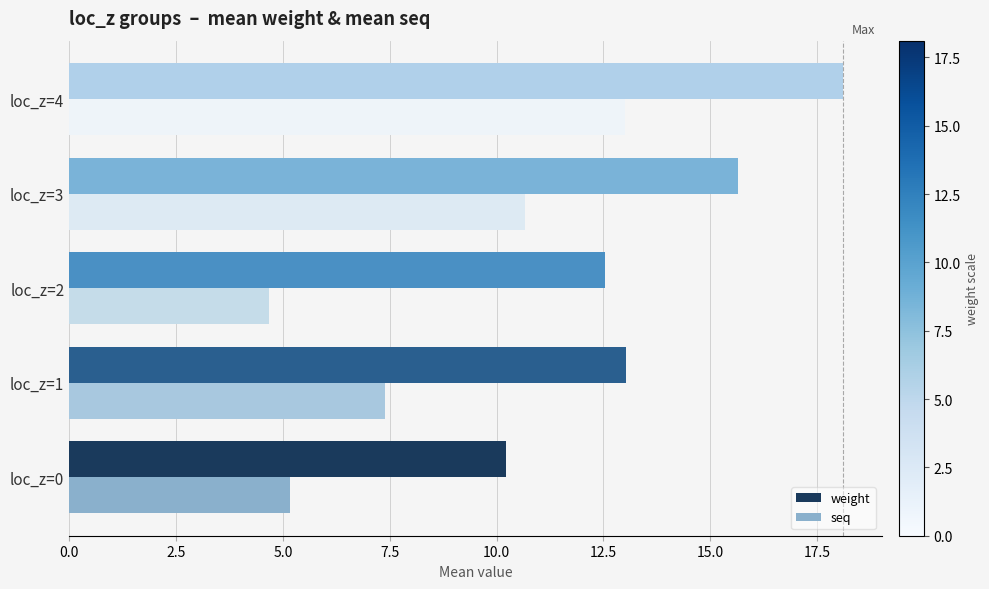

How many data points does each series have?

5